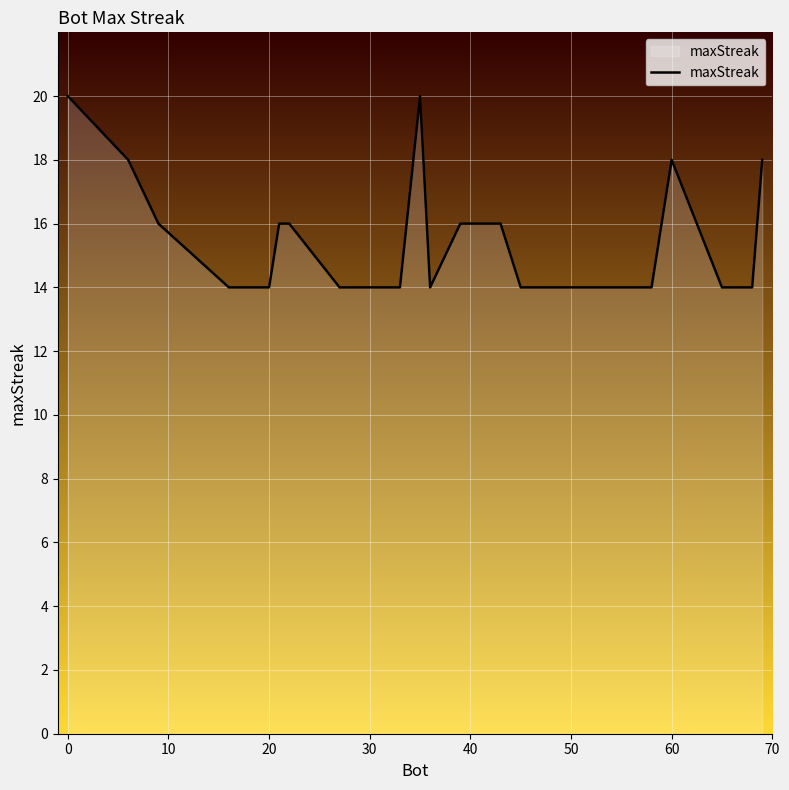

What is the difference between the maximum and minimum values?

6